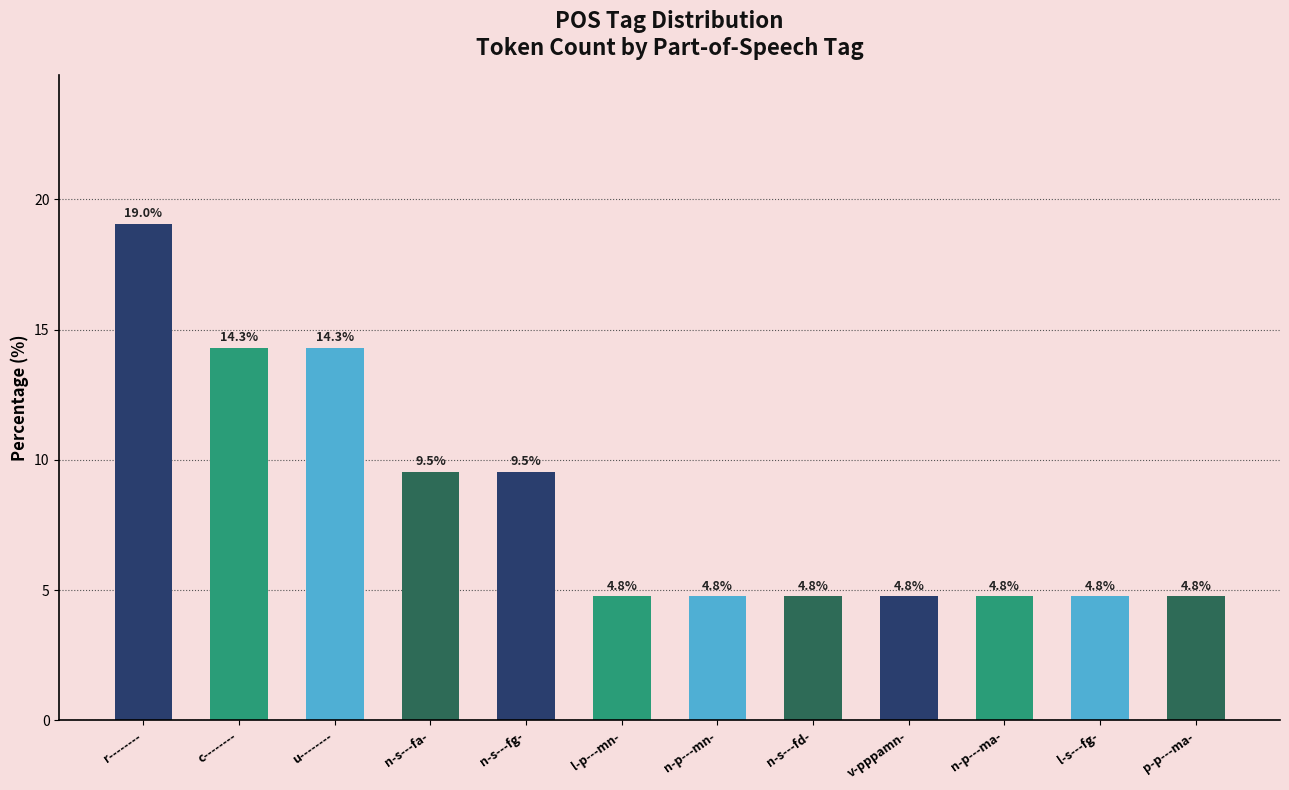

What is the difference between the second highest and minimum values?

9.5